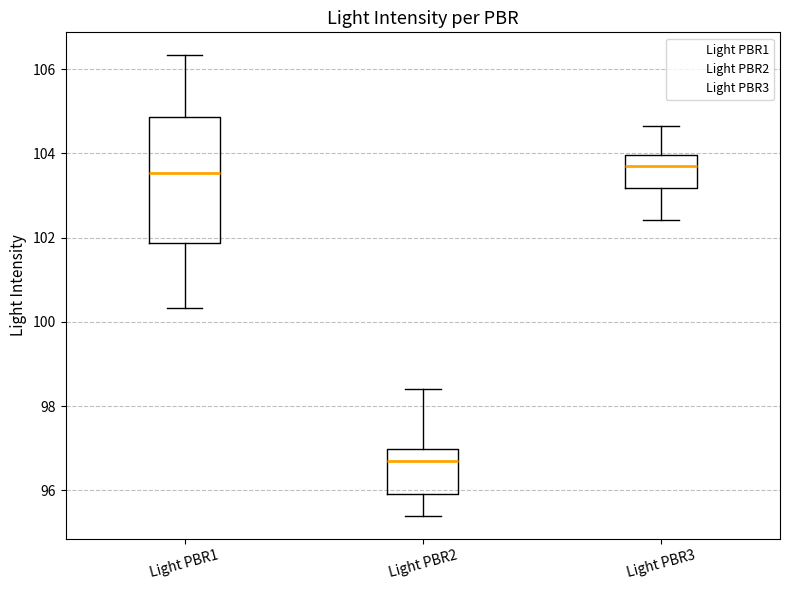

Reading left to right, read every box against the y-axis: the position of its median line, the range the box covers, and the ends of its whiskers. The values are not printed on the chart, so give them approximately, as read against the axis.

Light PBR1: median 103.6, box 101.8 to 104.8, whiskers 100.4 to 106.4
Light PBR2: median 96.6, box 96.0 to 97.0, whiskers 95.4 to 98.4
Light PBR3: median 103.8, box 103.2 to 104.0, whiskers 102.4 to 104.6